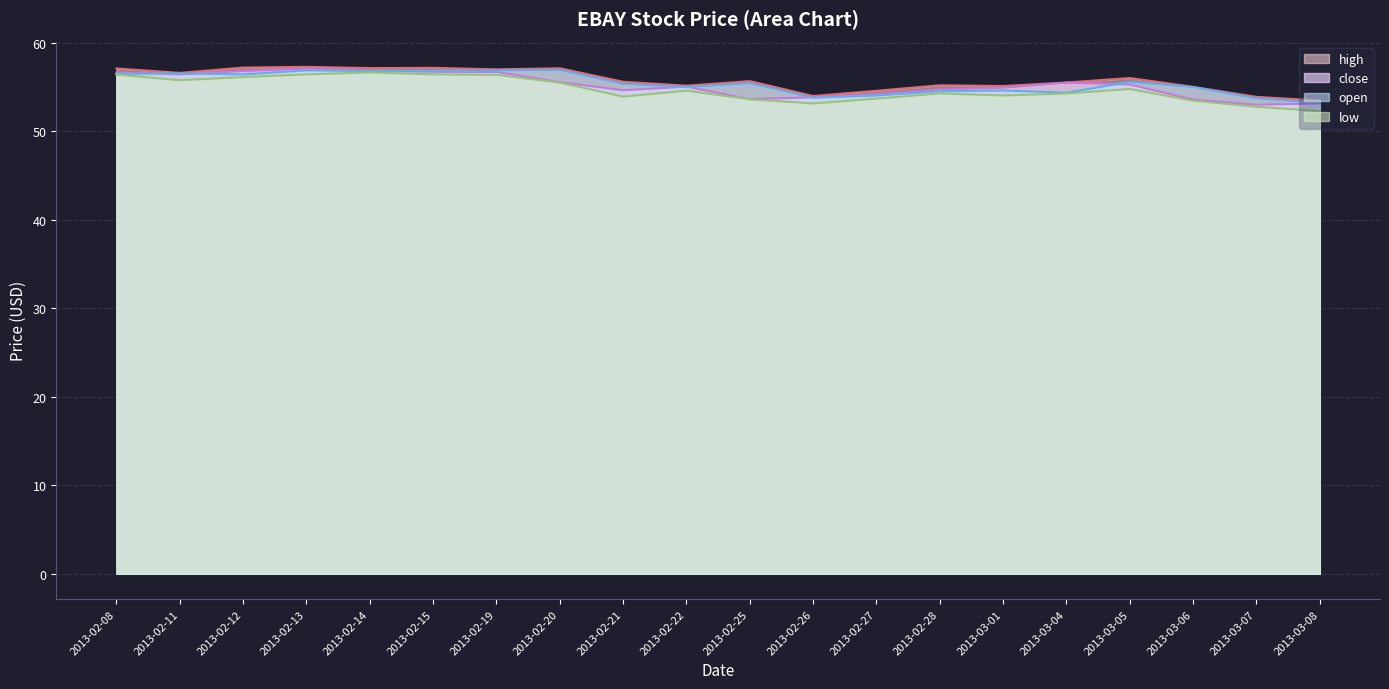

What is the approximate value of high at 2013-02-26?

54.0